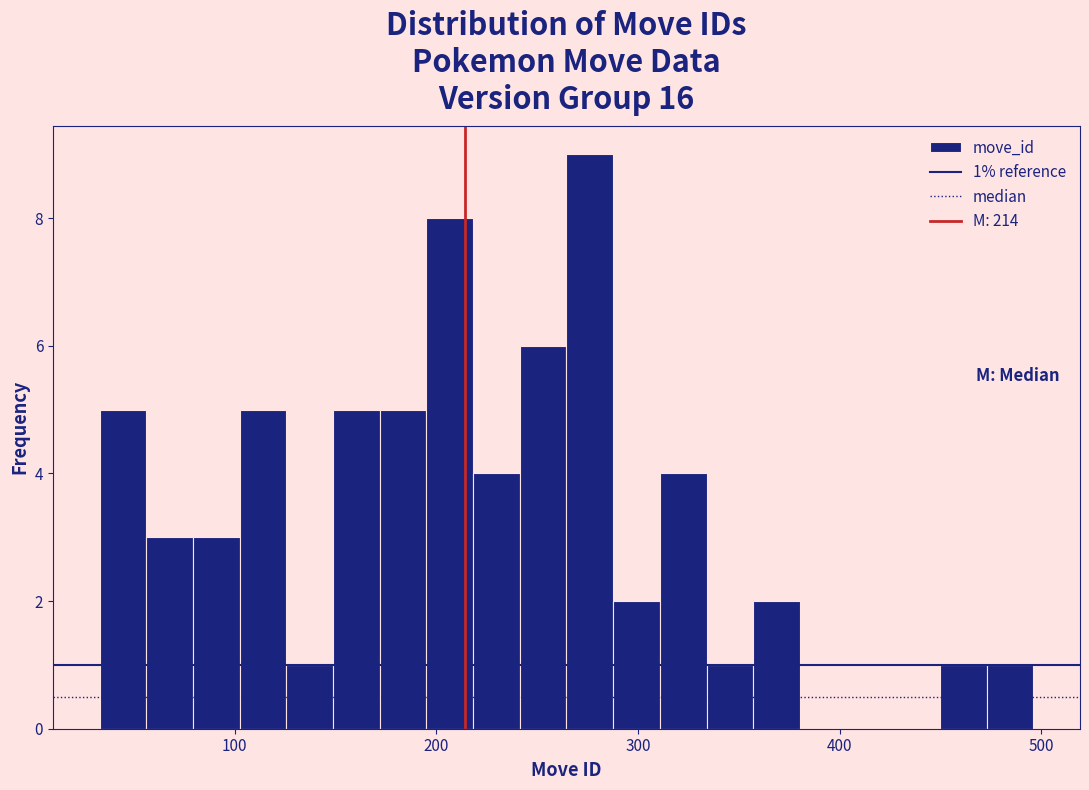

Around what value on the x-axis is the tallest bar? Give the approximate position of its centre, as read against the axis.

280